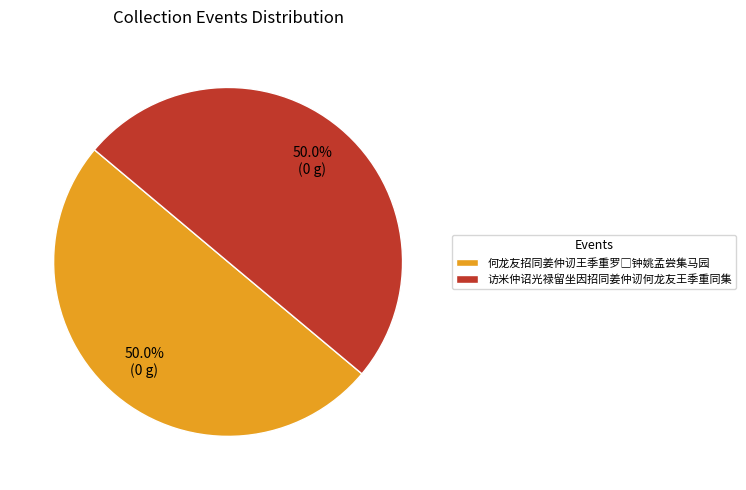

How much of the chart is everything except 访米仲诏光禄留坐因招同姜仲讱何龙友王季重同集?

50.0%